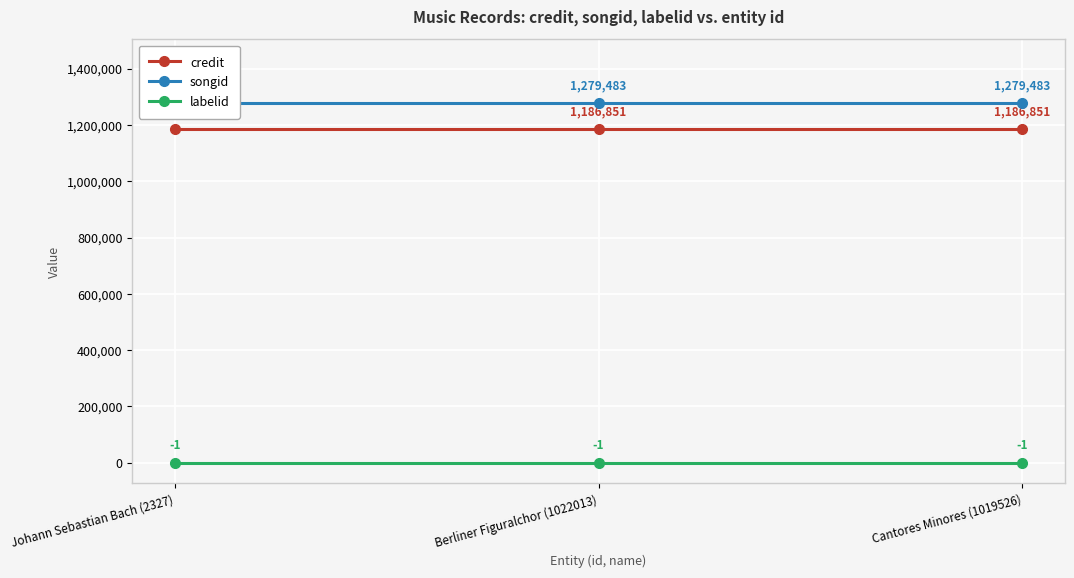

What position from the right is Johann Sebastian Bach (2327)?

3